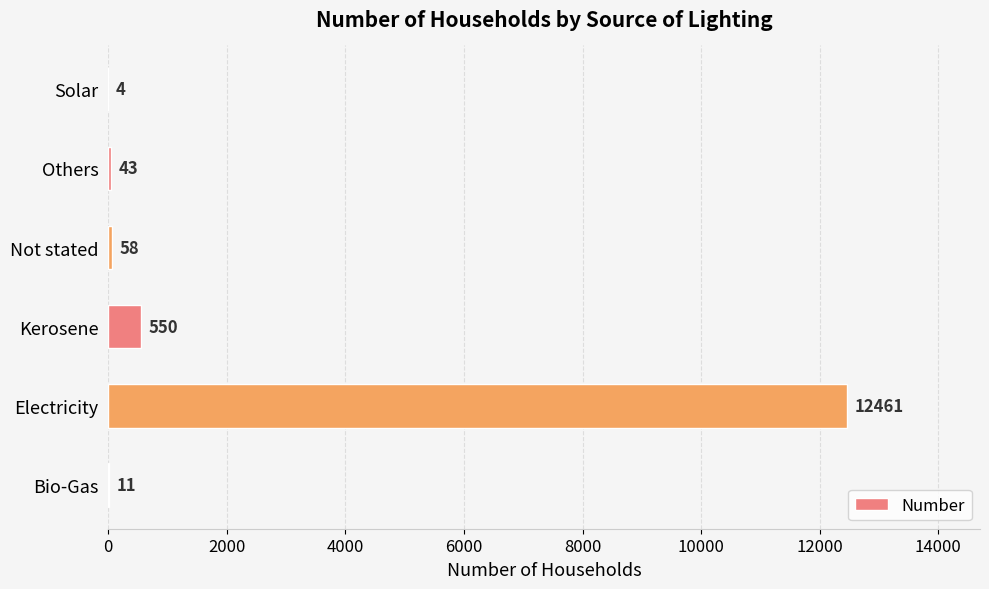

Reading top to bottom, transcribe all the data shown in this chart.

Solar=4	Others=43	Not stated=58	Kerosene=550	Electricity=12461	Bio-Gas=11